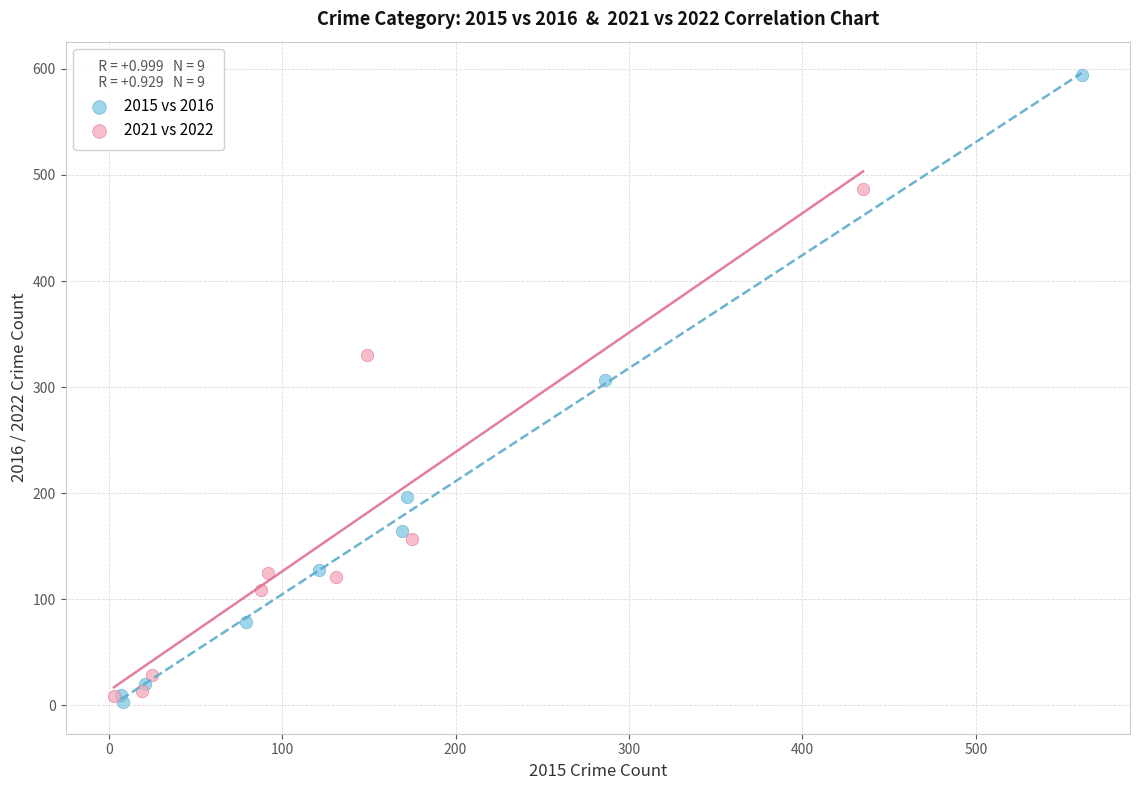

Which series has the largest Y range (max minus min)?

2015 vs 2016